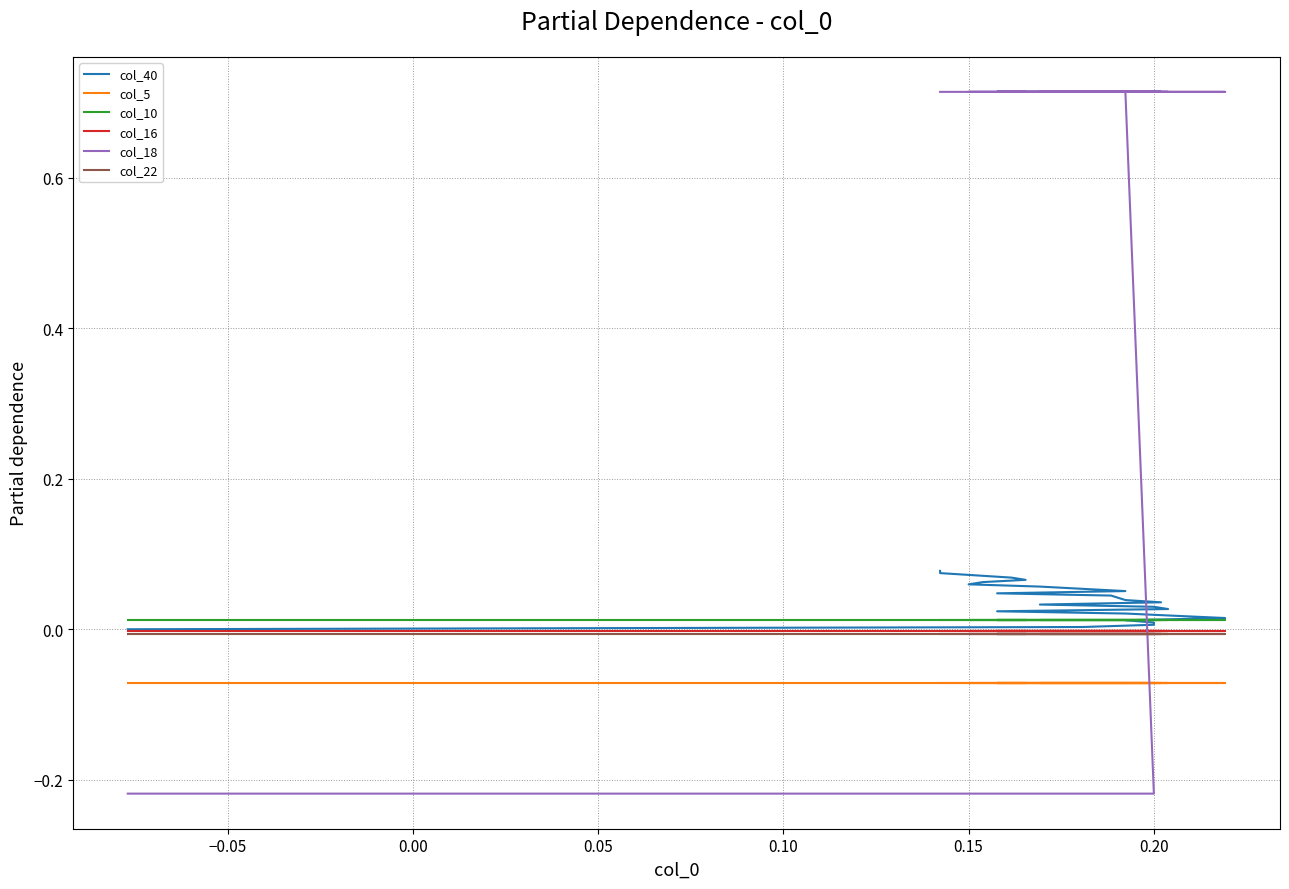

What is the greatest value displayed?

0.7